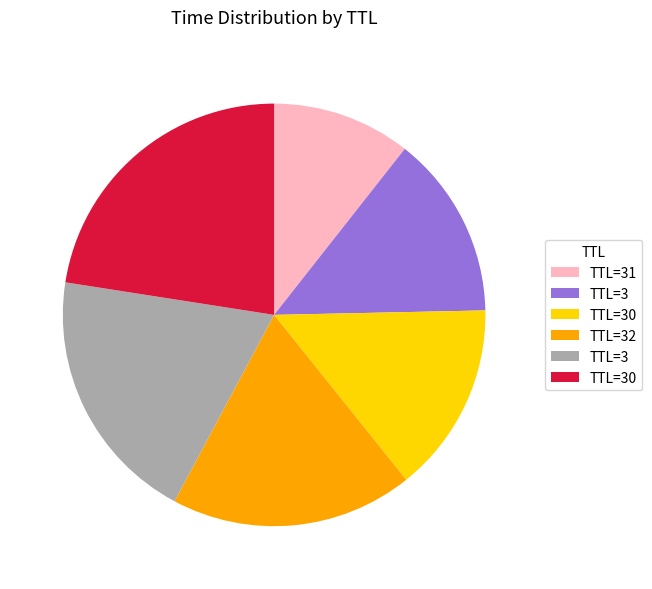

Is there any slice that represents more than half of the pie?

No